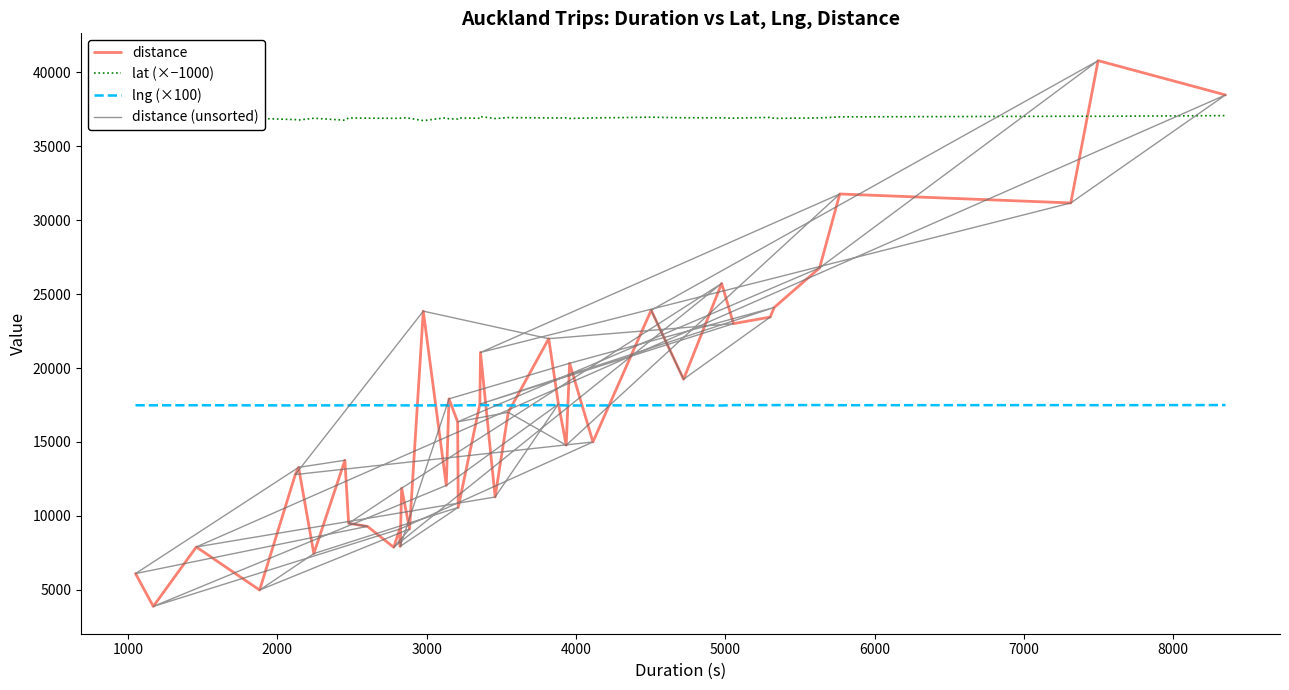

True or false: distance and lat (×−1000) cross at least once.

True